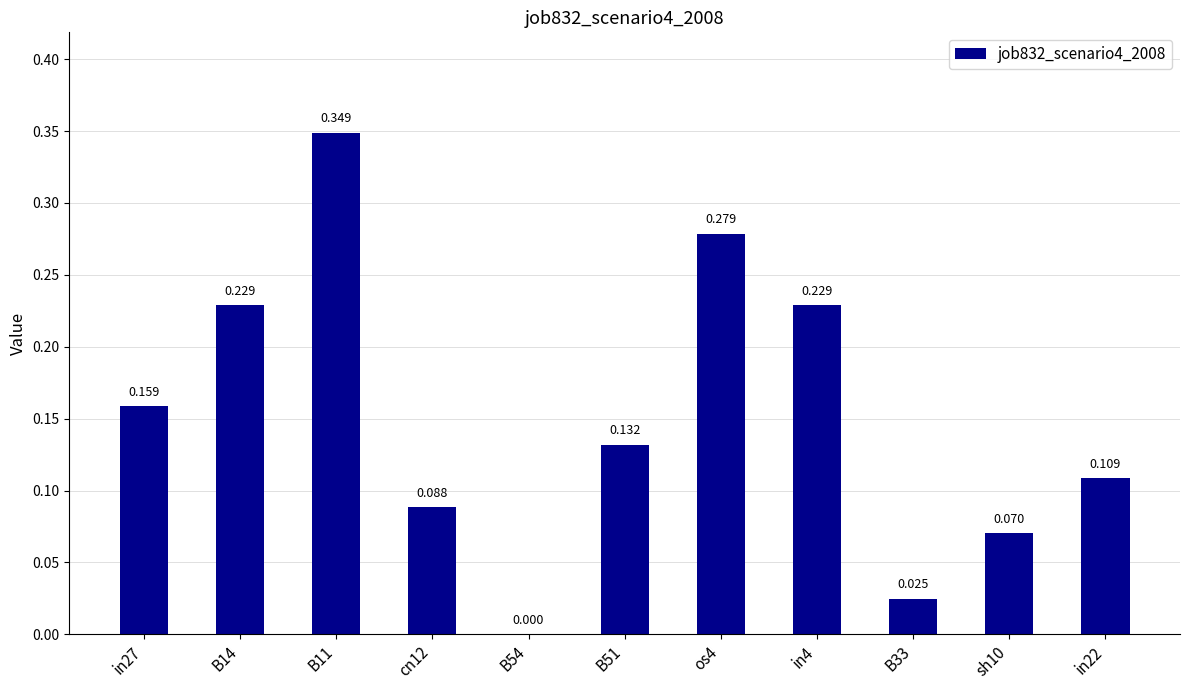

What is the difference between the second highest and second lowest values?

0.3